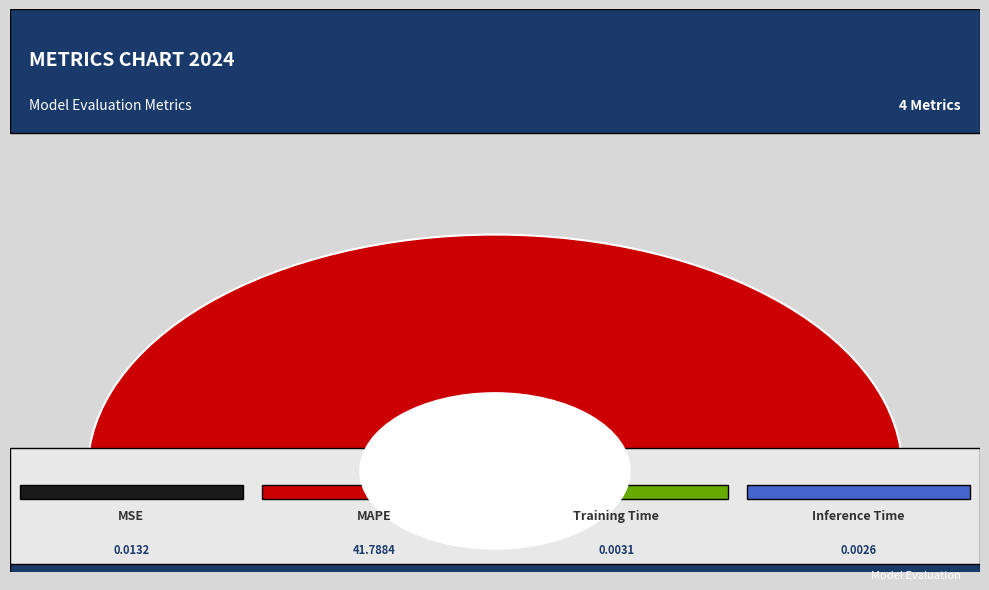

Is it true that MSE is 1% of the pie?

False